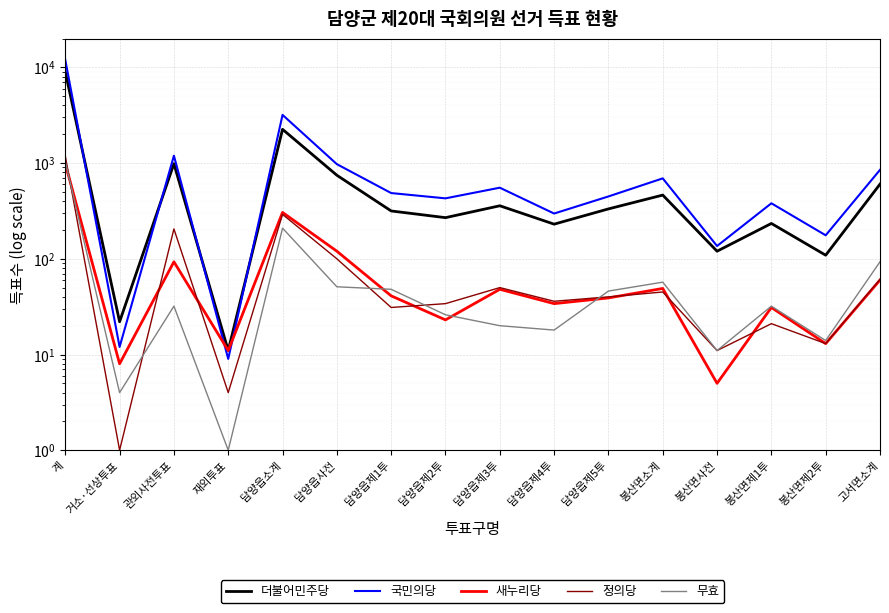

Reading left to right, what are all the values shown in this chart?

더불어민주당: 8962	22	984	11	2251	746	316	269	358	230	332	463	120	234	109	602
국민의당: 11952	12	1194	9	3186	974	486	428	553	297	448	692	136	380	176	849
새누리당: 988	8	93	11	305	120	41	23	48	34	39	49	5	31	13	60
정의당: 1184	1	205	4	291	100	31	34	50	36	40	45	11	21	13	61
무효: 1038	4	32	1	209	51	48	26	20	18	46	57	11	32	14	93